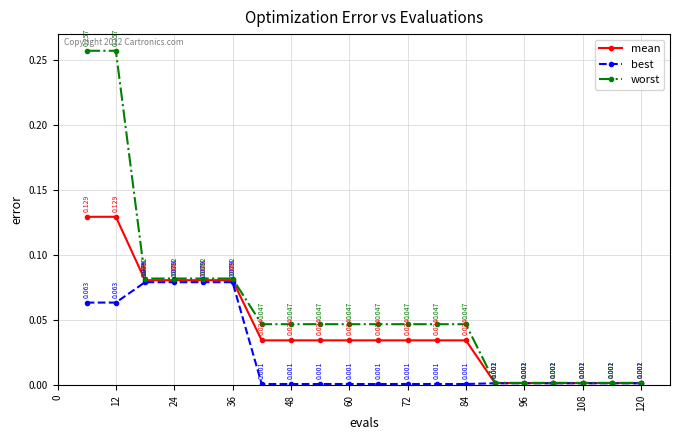

At how many categories does at least one series exceed 0?

20